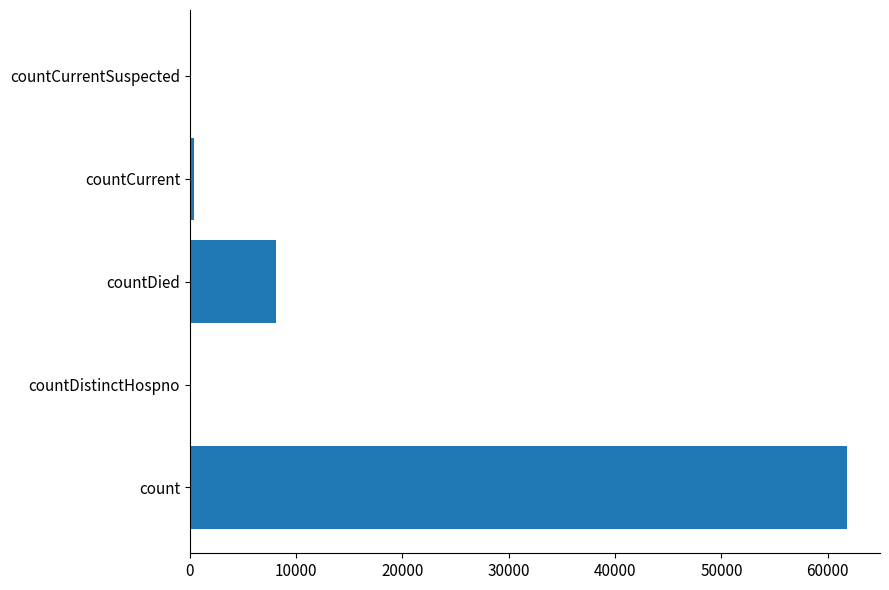

Reading top to bottom, transcribe all the data shown in this chart.

countCurrentSuspected=0	countCurrent=355	countDied=8114	countDistinctHospno=0	count=61830